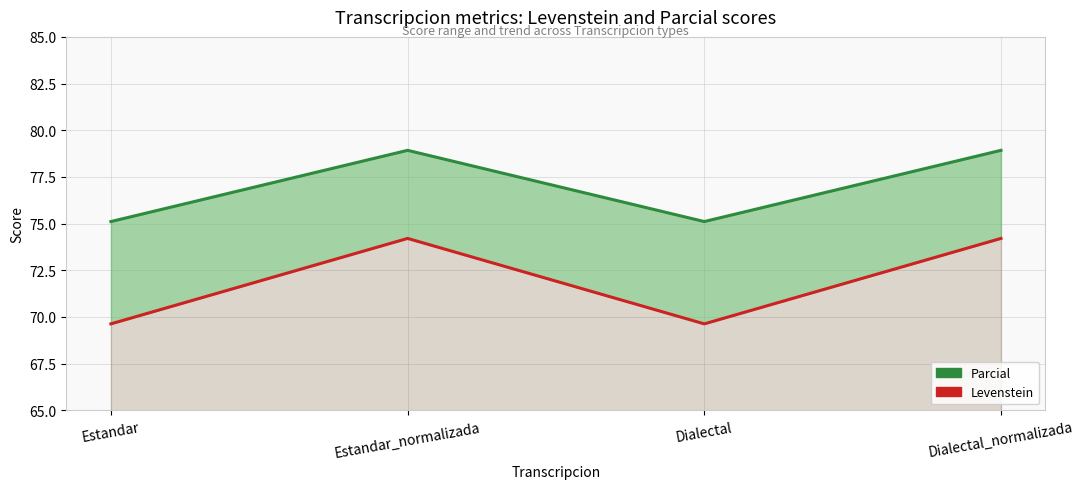

What position from the right is Dialectal_normalizada?

1